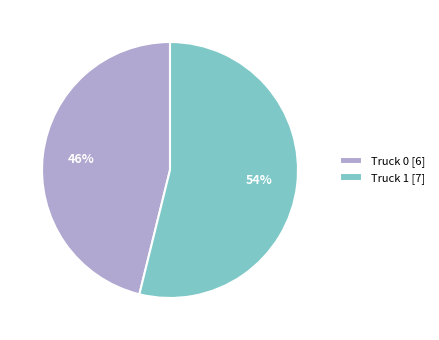

To the nearest percent, what is the combined percentage of Truck 0 and Truck 1?

100%